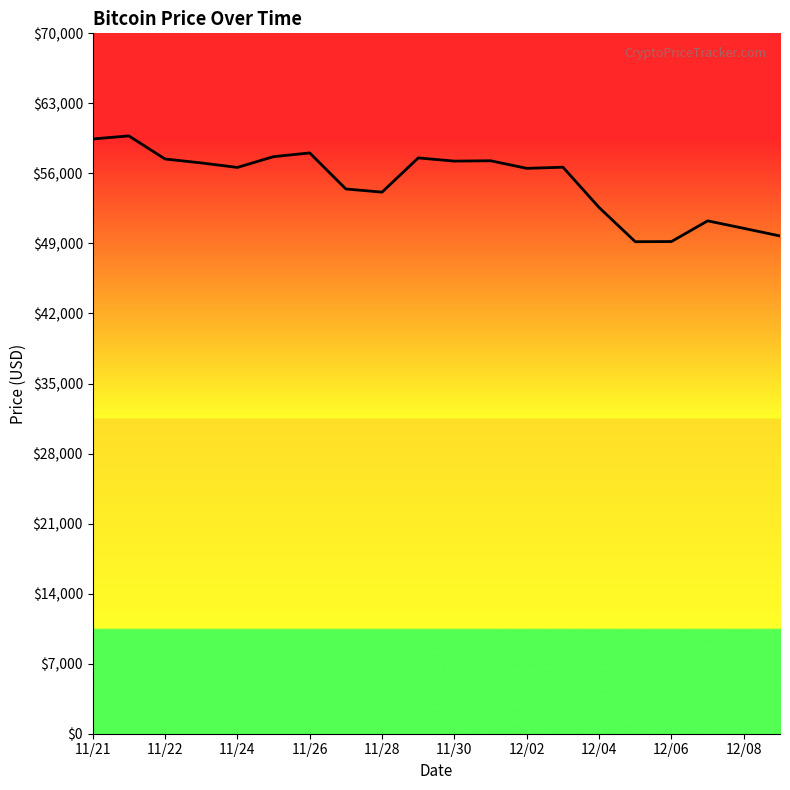

What is the greatest value displayed?

59749